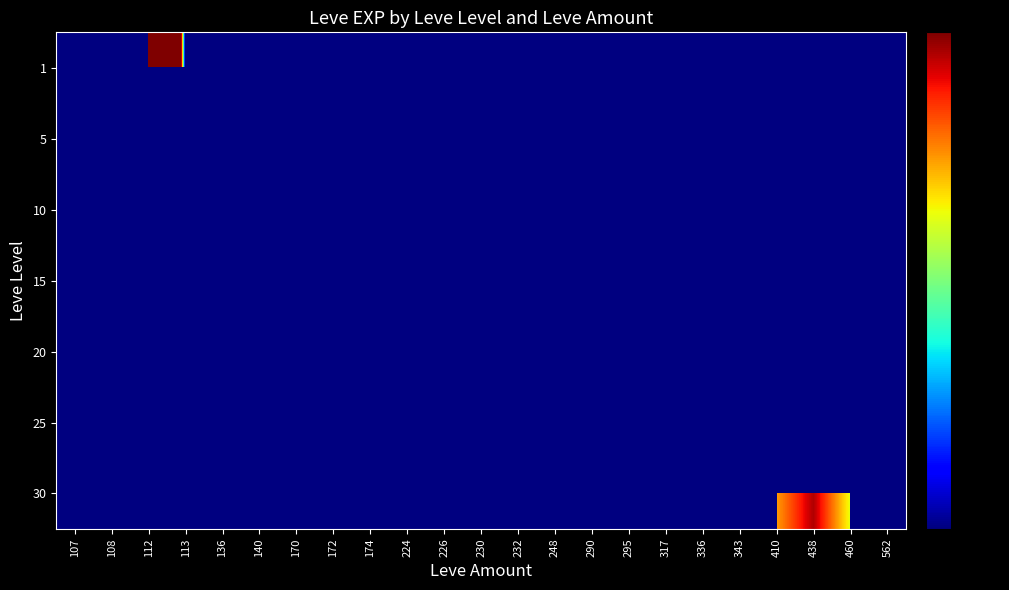

Is the value of 20 at 108 greater than the value of 5 at 230?

No